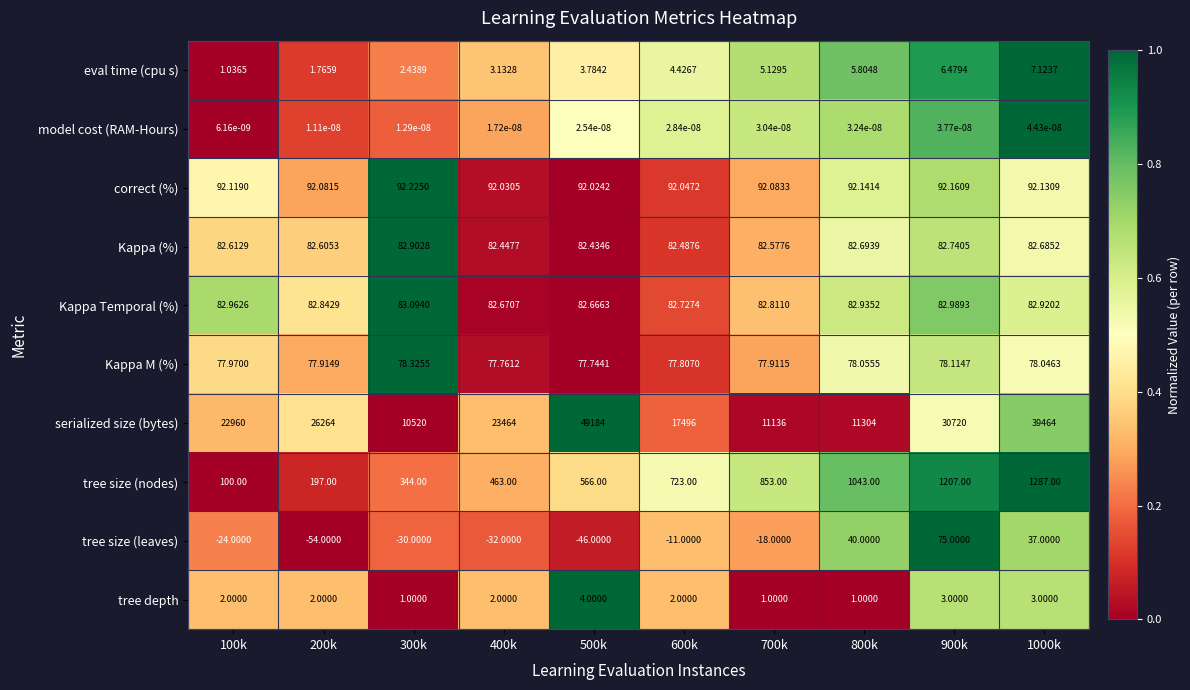

Count the number of data series in this chart.

10